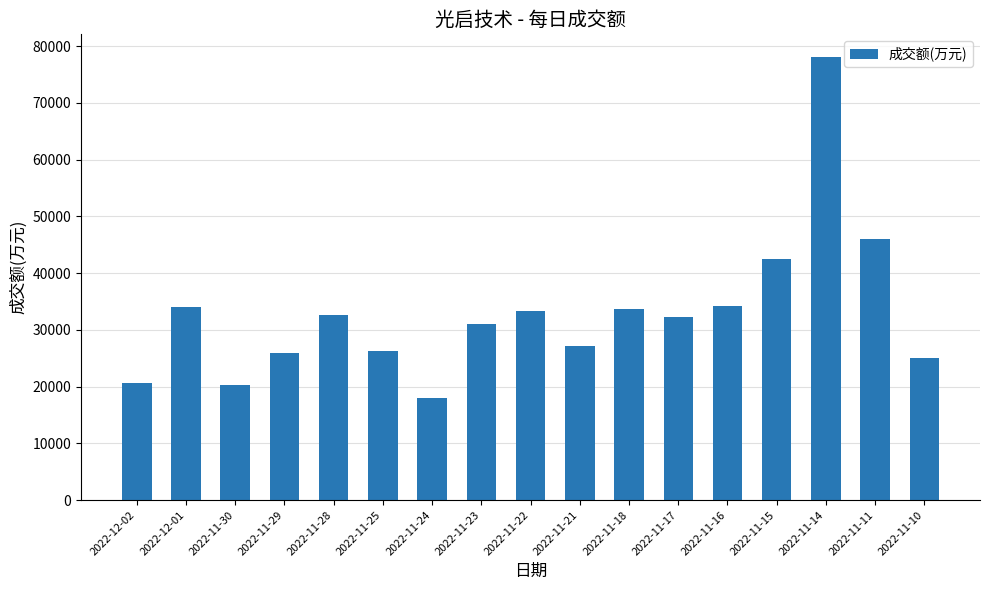

What is the difference between the values at 2022-11-22 and 2022-12-02?

12715